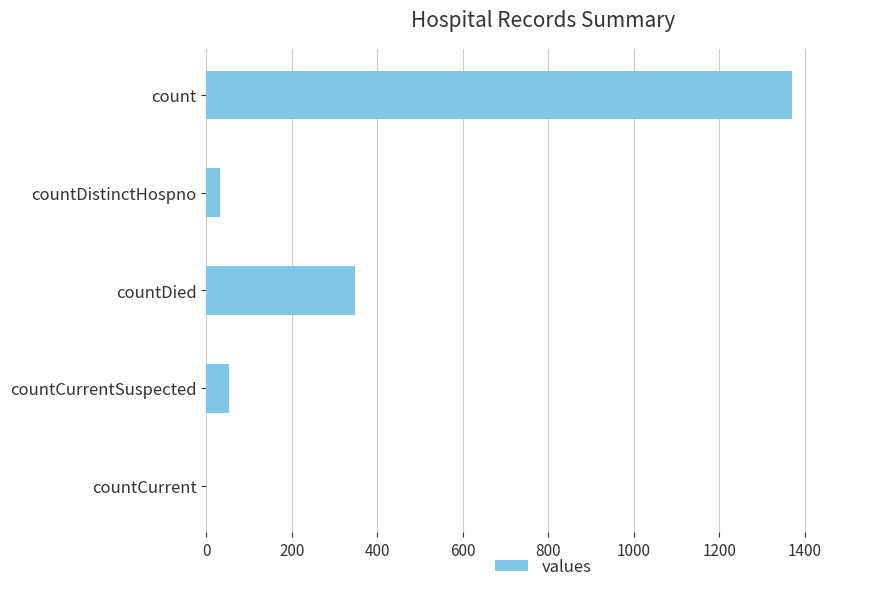

Is it true that the value at countDied is 596?

False